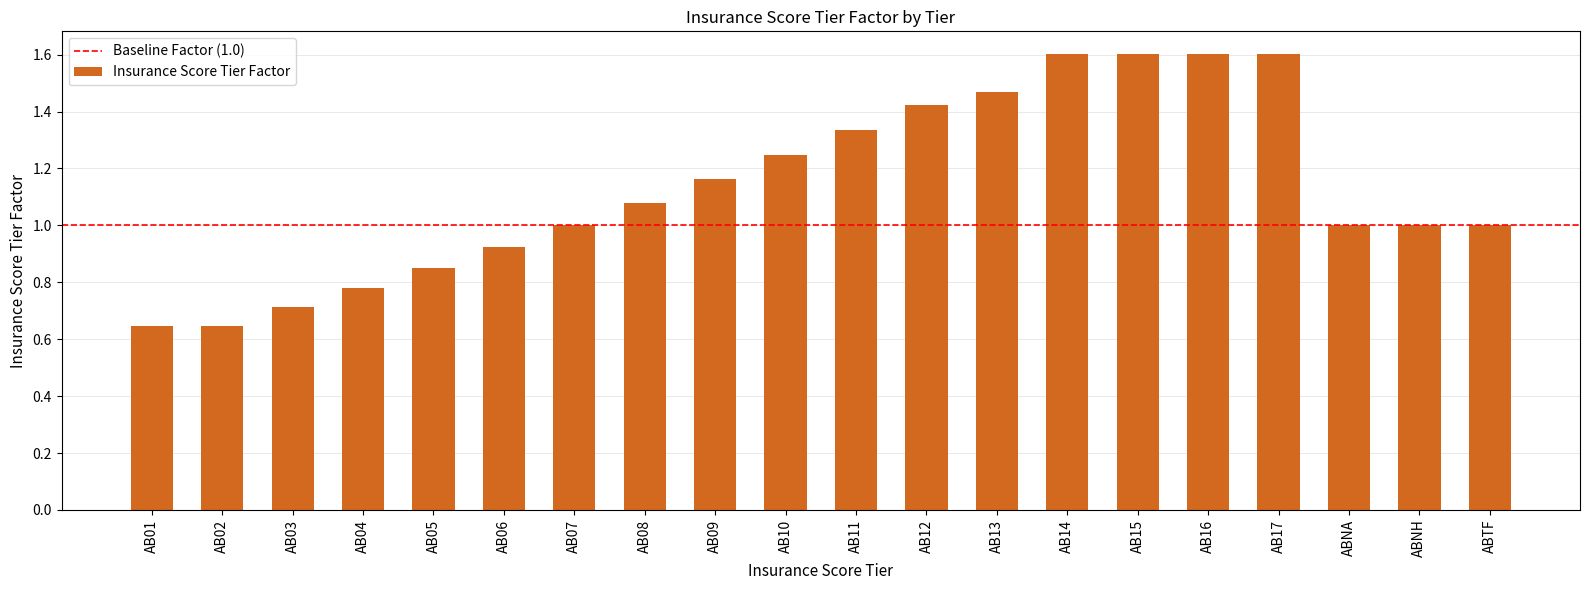

Approximately how many times larger is the value at ABNA compared to AB07?

1.0